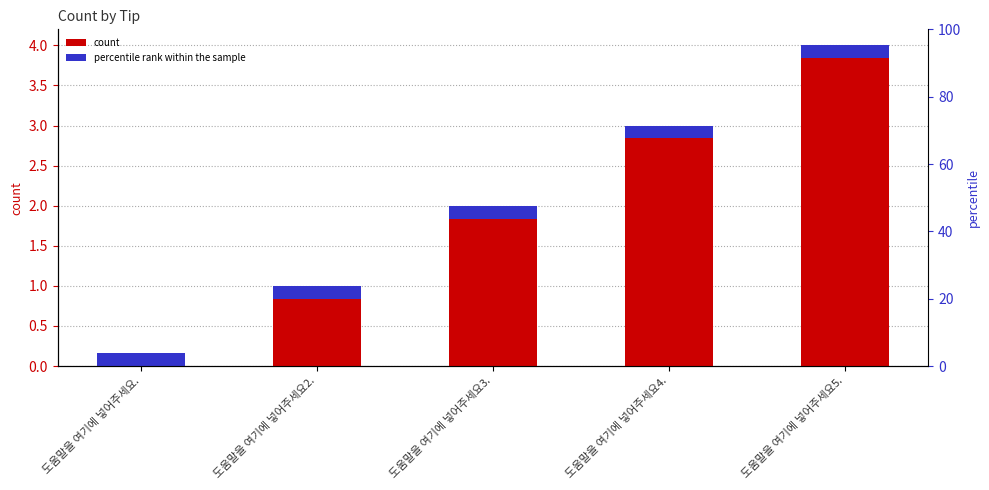

Reading left to right, transcribe all the data shown in this chart.

도움말을 여기에 넣어주세요.=0	도움말을 여기에 넣어주세요2.=1	도움말을 여기에 넣어주세요3.=2	도움말을 여기에 넣어주세요4.=3	도움말을 여기에 넣어주세요5.=4